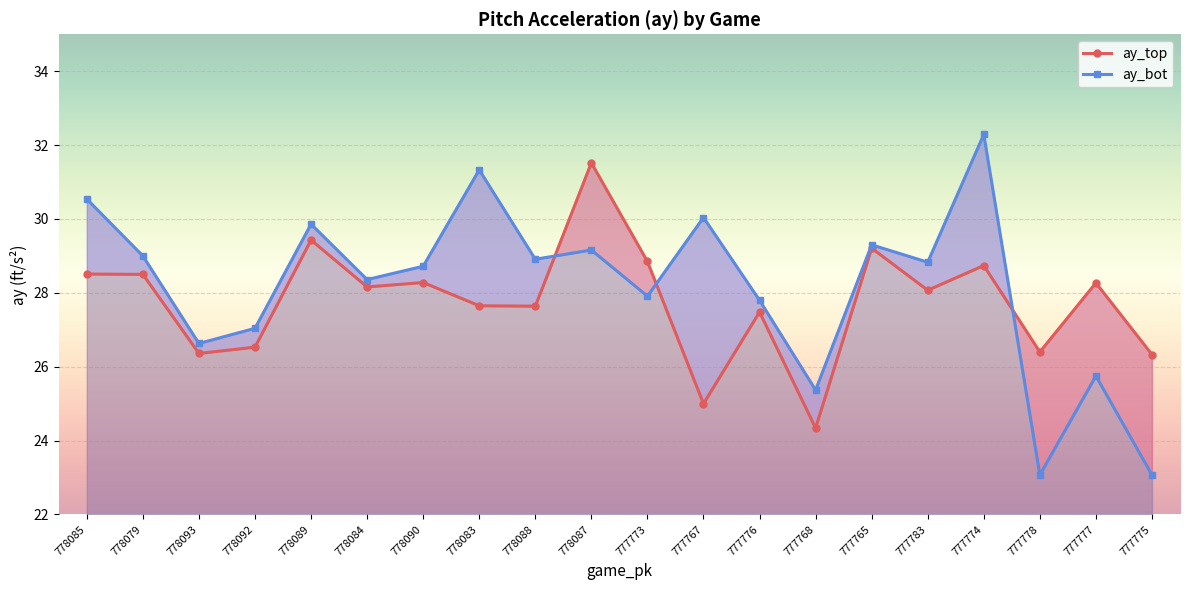

Rank the series at 778084 from highest to lowest value.

ay_bot, ay_top